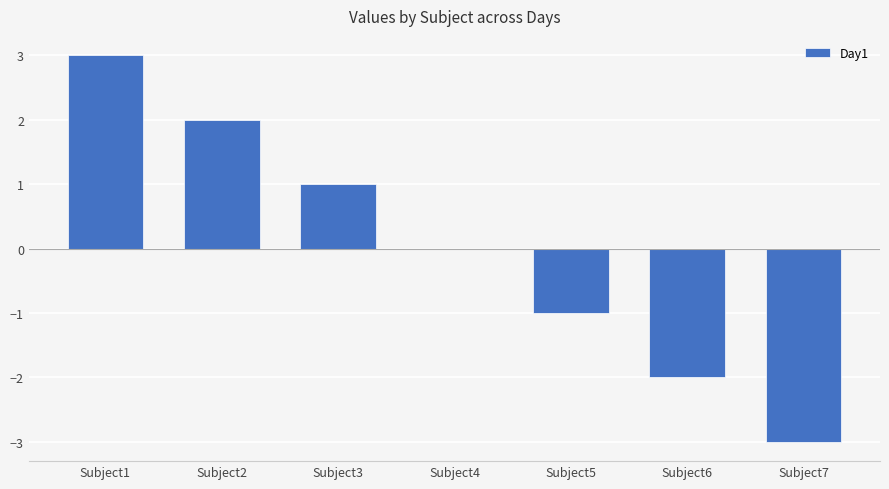

Reading right to left, transcribe all the data shown in this chart.

-3	-2	-1	0	1	2	3